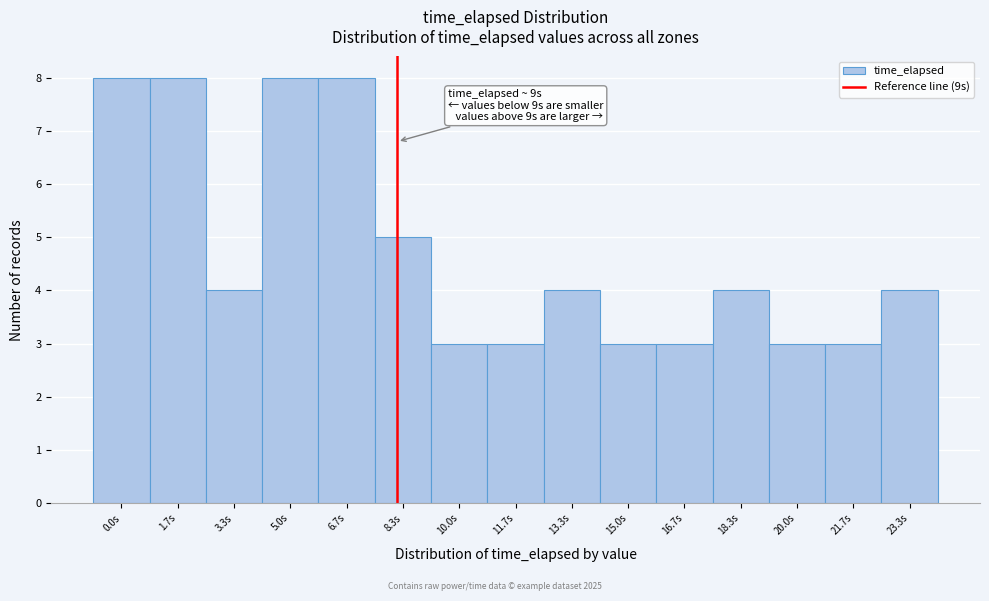

Reading right to left, extract all data points from this chart.

23.3s=4	21.7s=3	20.0s=3	18.3s=4	16.7s=3	15.0s=3	13.3s=4	11.7s=3	10.0s=3	8.3s=5	6.7s=8	5.0s=8	3.3s=4	1.7s=8	0.0s=8